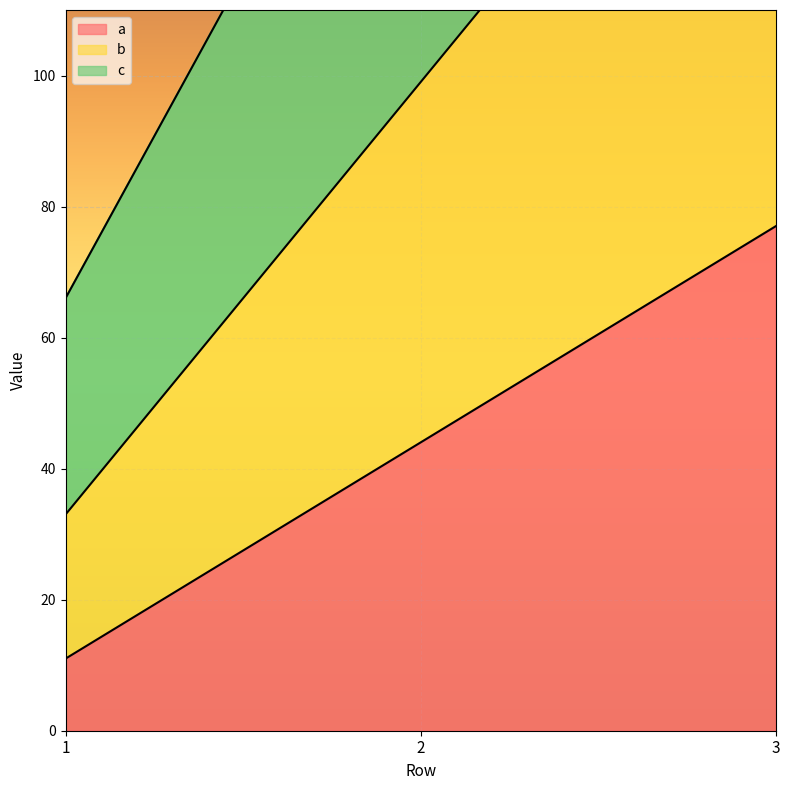

How many values in the a series exceed 44?

1